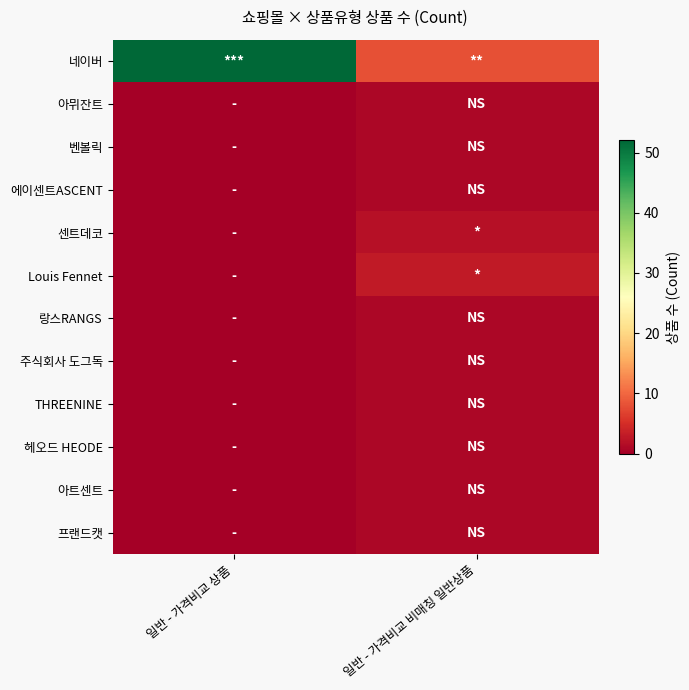

Which series has the widest spread of values?

네이버